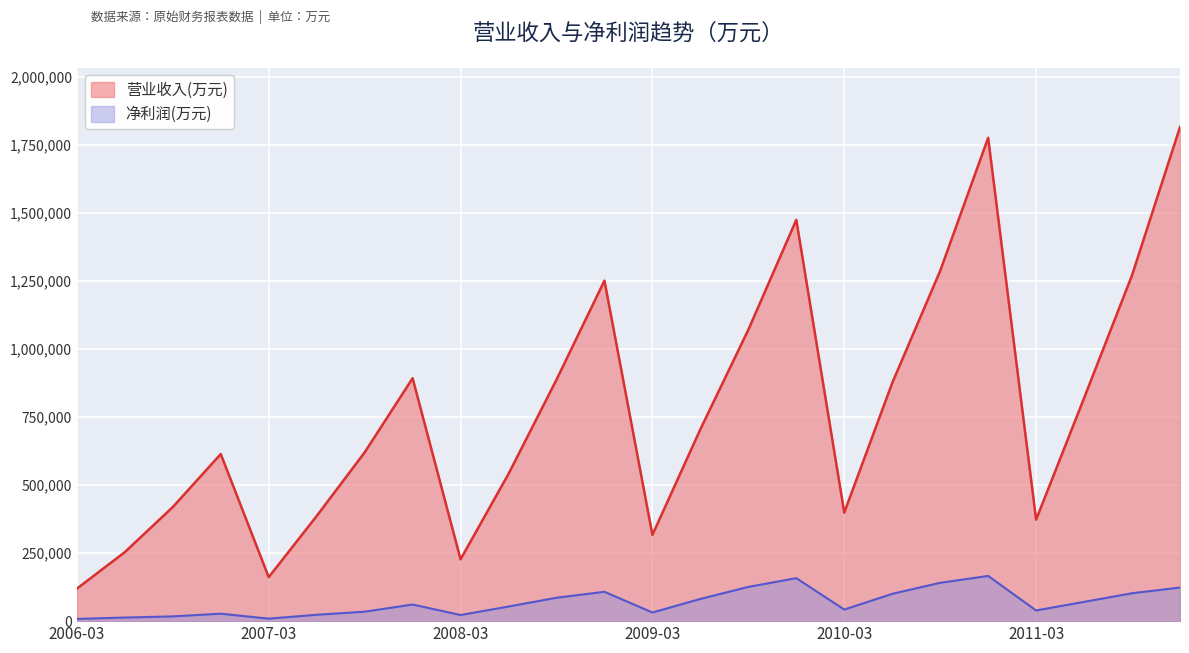

What is the value of the 净利润(万元) point at the 2nd from the left?

13143